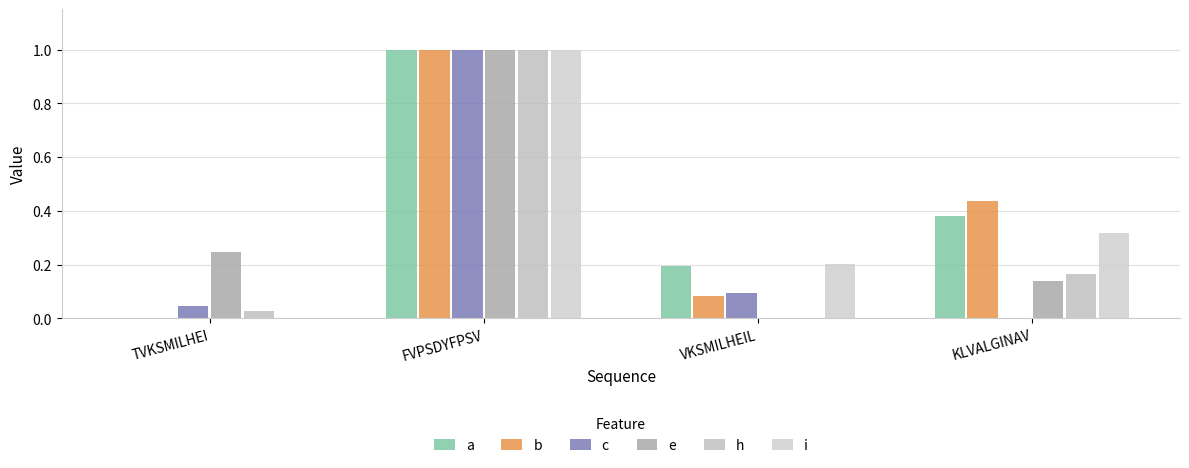

Does the chart contain stacked bars?

No